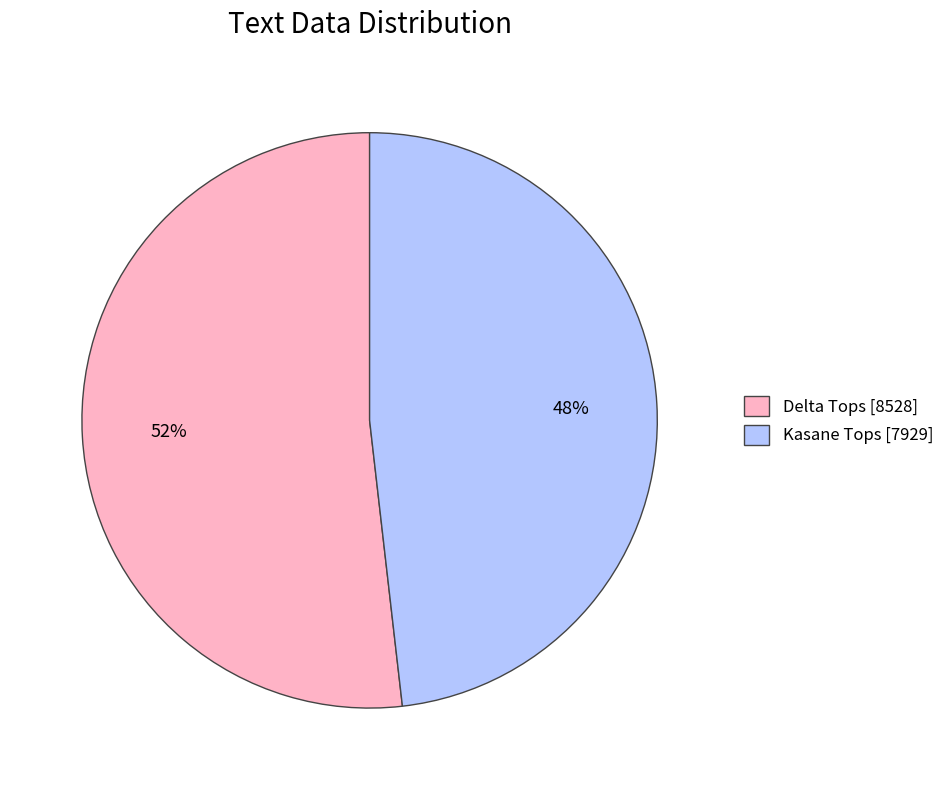

To the nearest percent, what is the average slice percentage?

50%